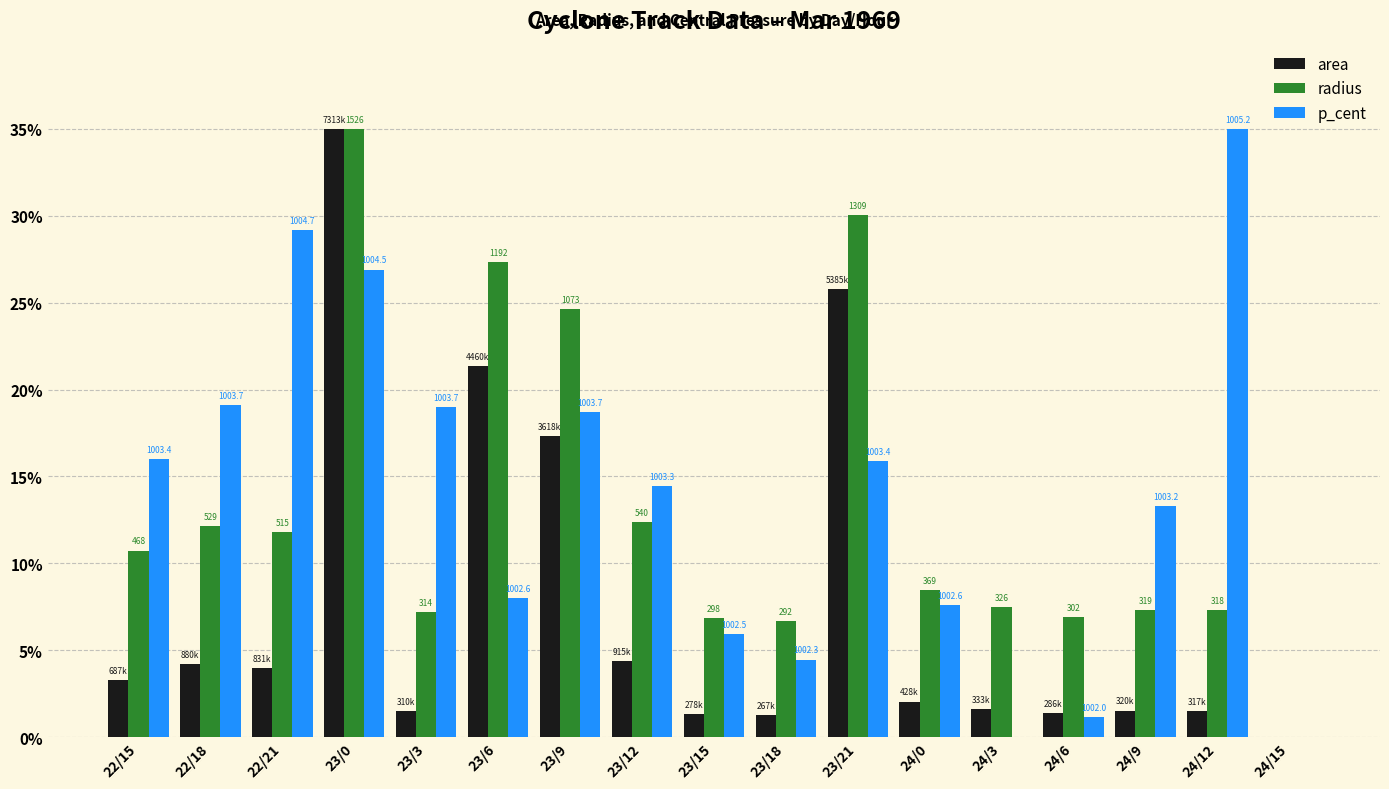

At which label is radius closest to 17?

23/12